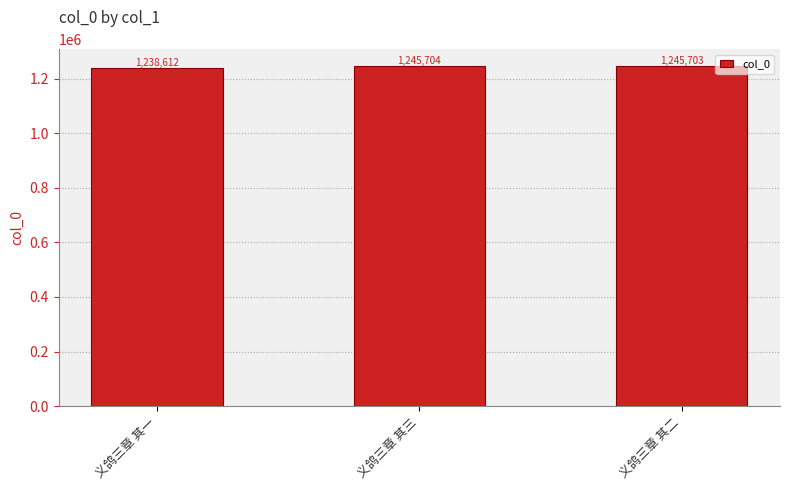

What is the sum of all values?

3730019